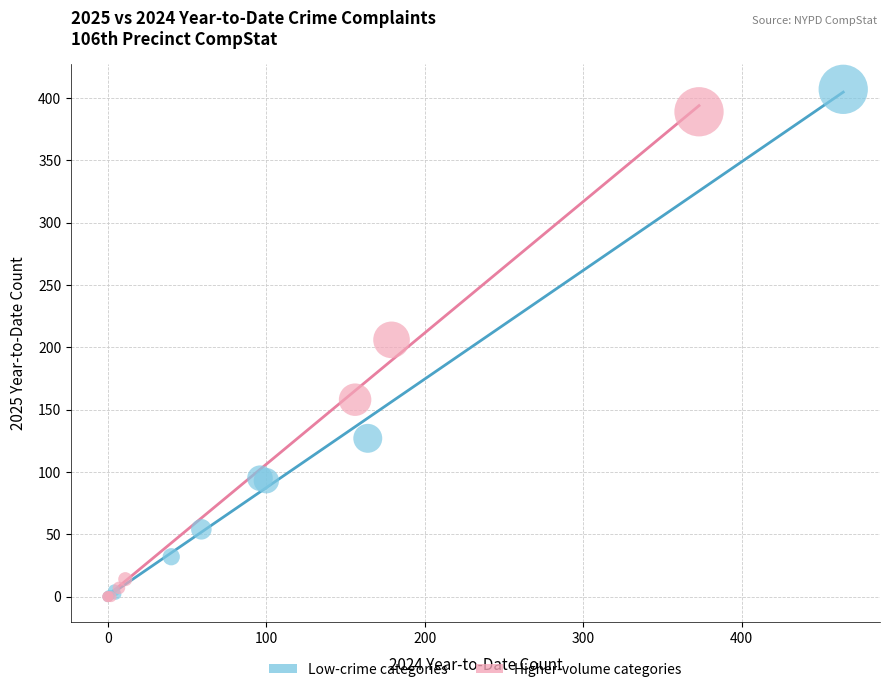

Which series contains the highest Y value?

Low-crime categories